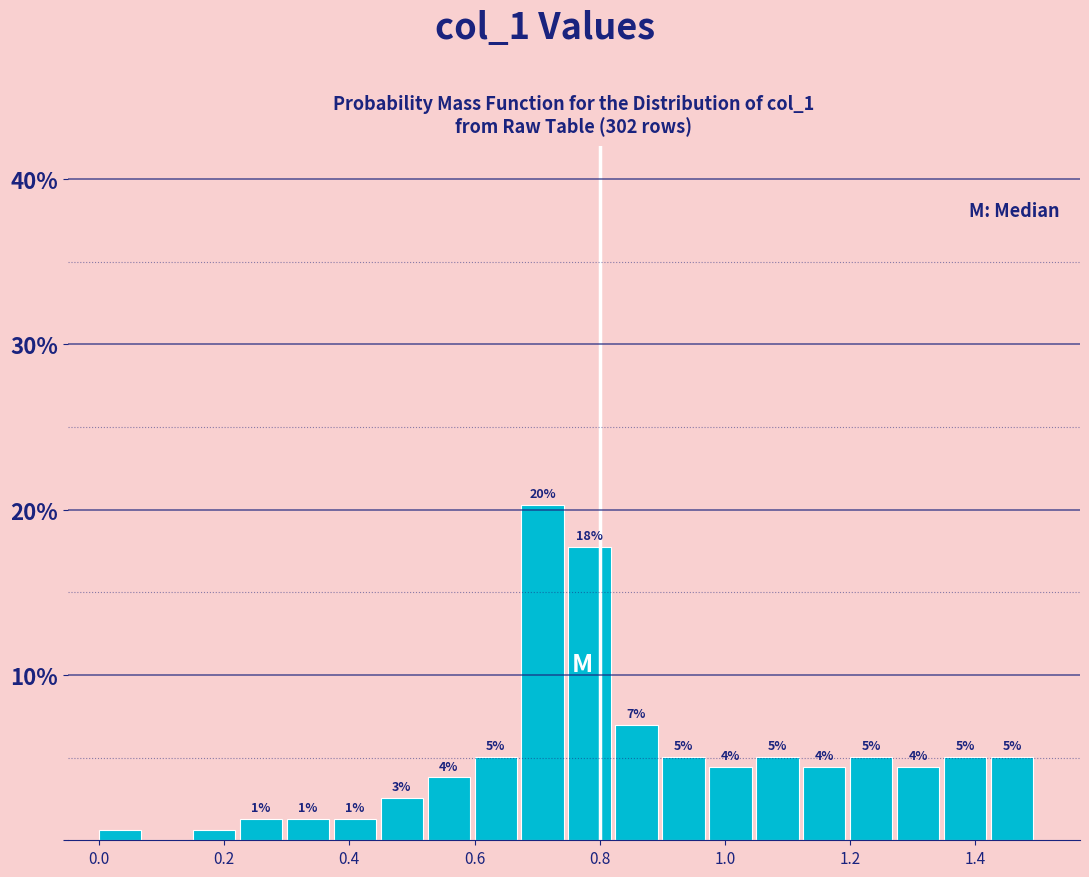

Around what value on the x-axis is the tallest bar? Give the approximate position of its centre, as read against the axis.

0.70